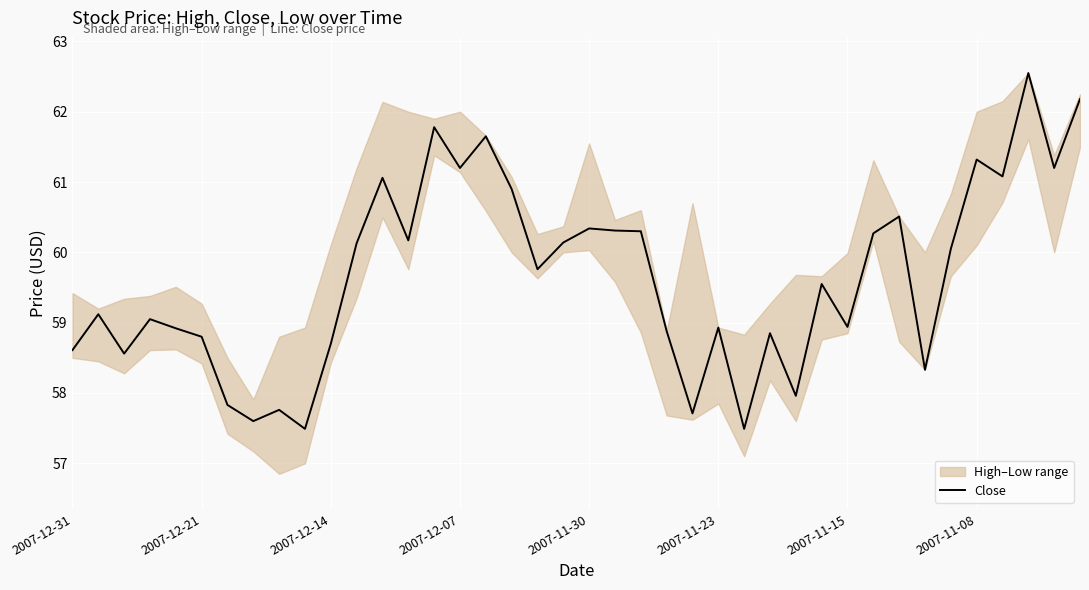

The chart shows a value of 24.5 at 32. True or false?

False